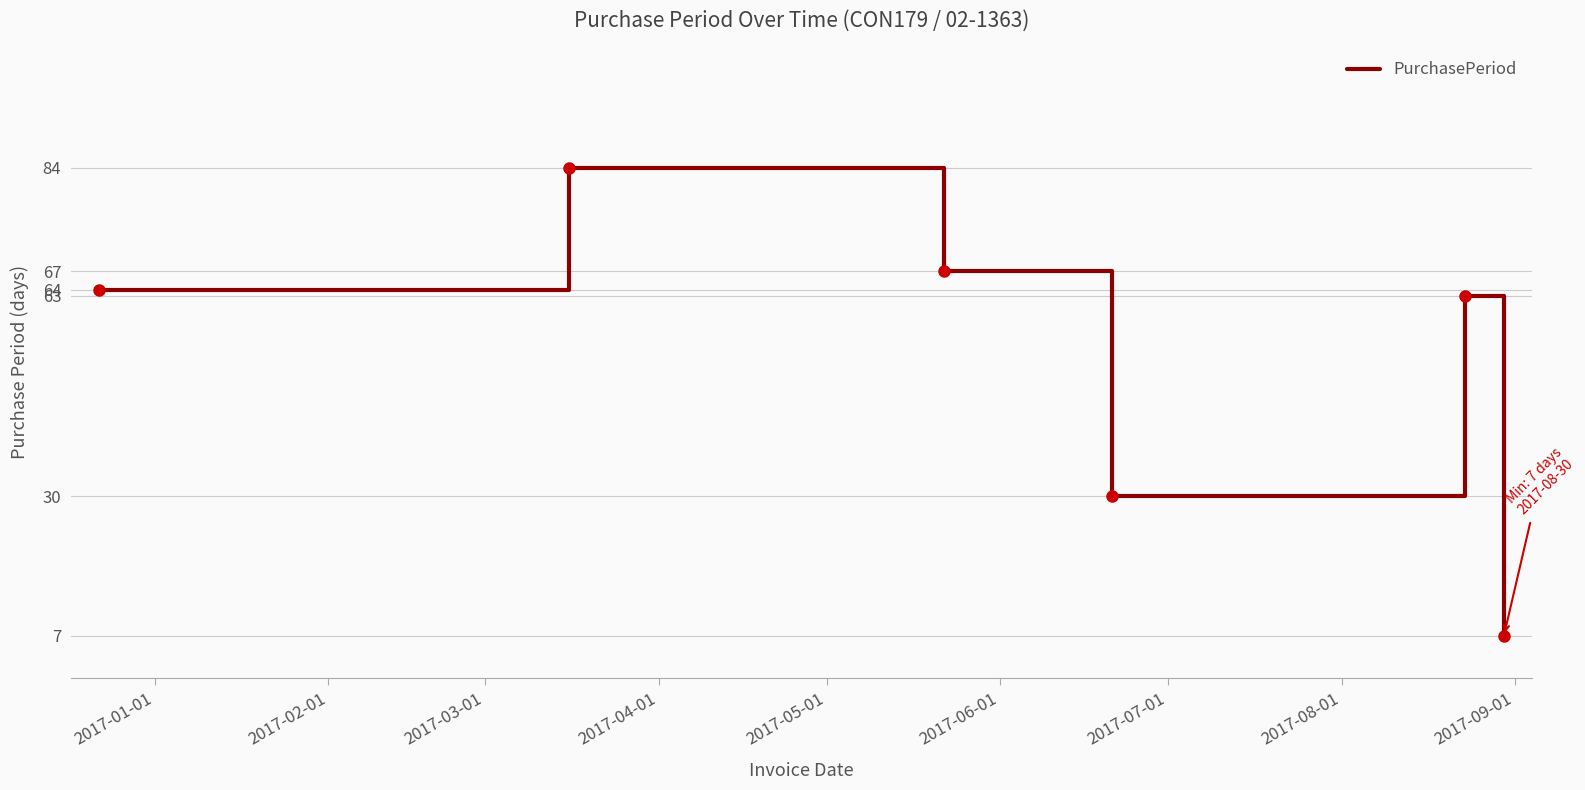

What is the maximum value shown in the chart?

84